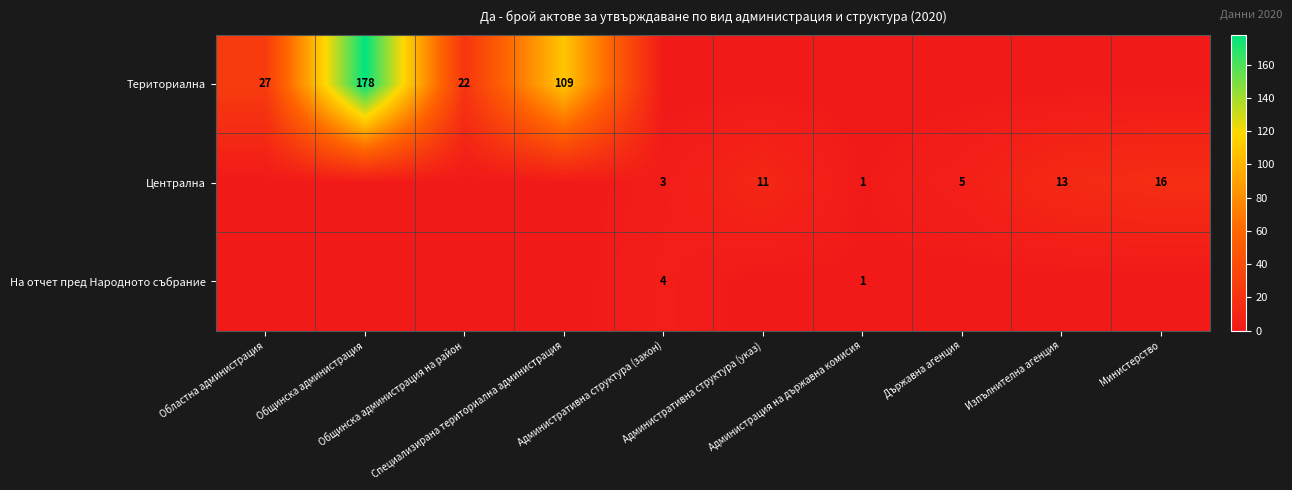

How many data points does each series have?

10